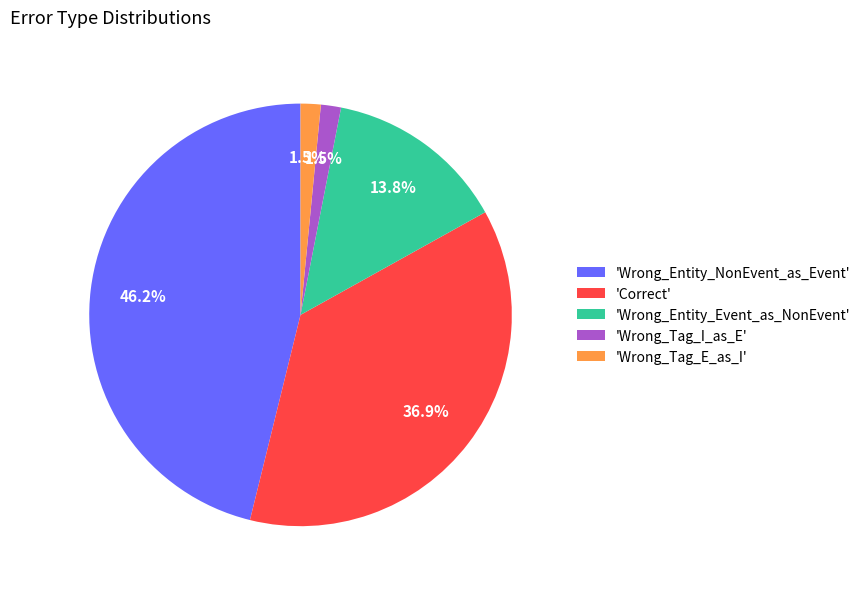

Combined, what portion of the pie is 'Wrong_Tag_I_as_E' and 'Wrong_Entity_NonEvent_as_Event'?

47.7%